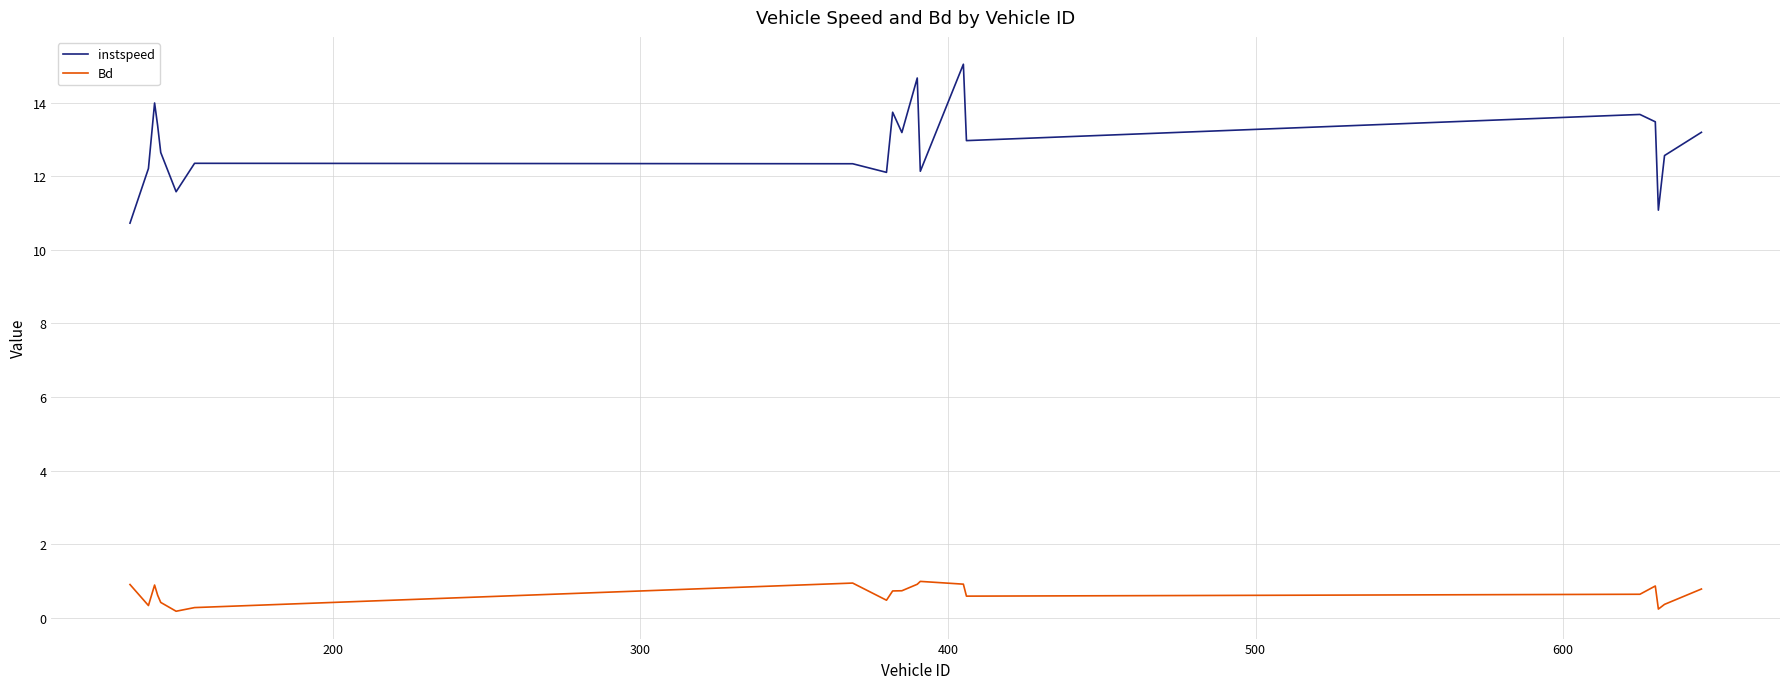

What are all the series names shown in the legend?

instspeed, Bd